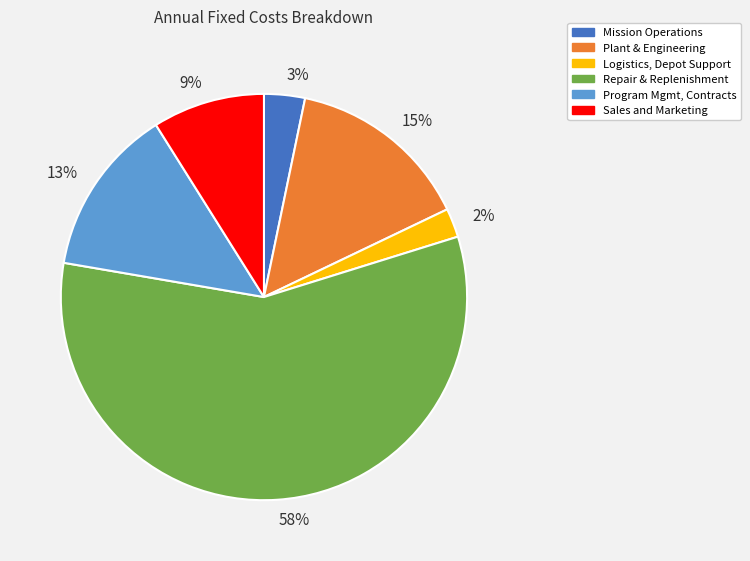

To the nearest percent, what portion does 9% represent?

9%